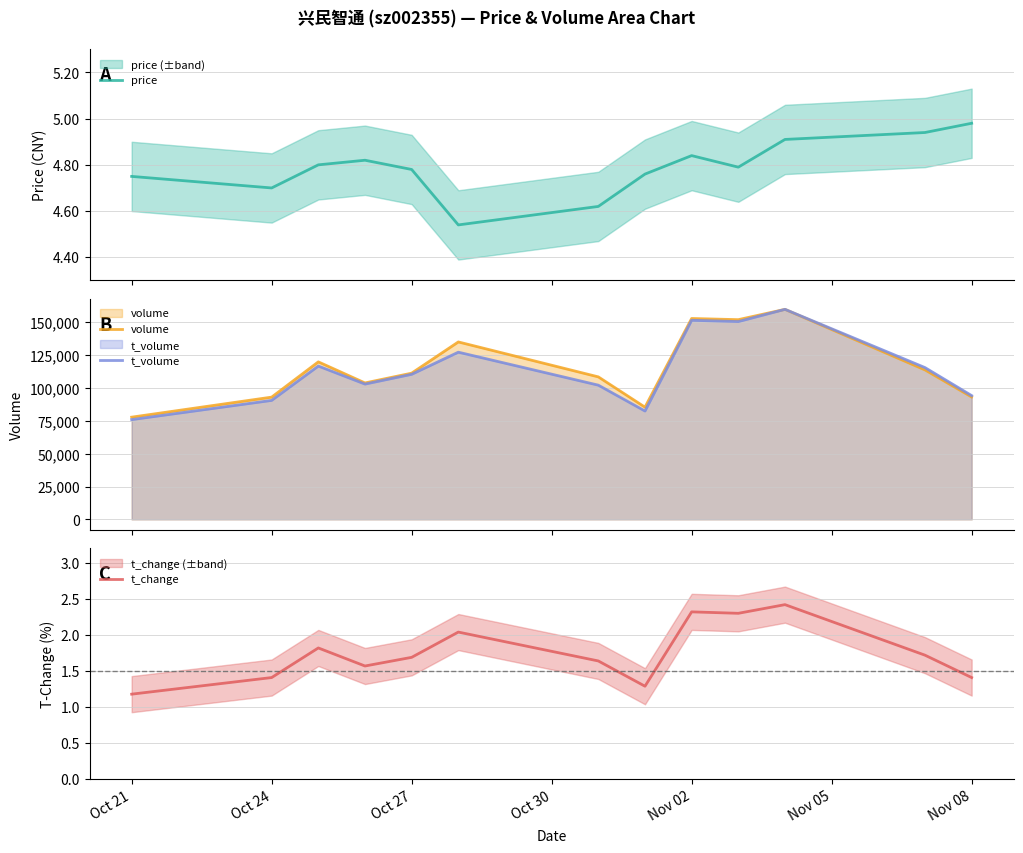

What is the average value of the t_change series?

1.8